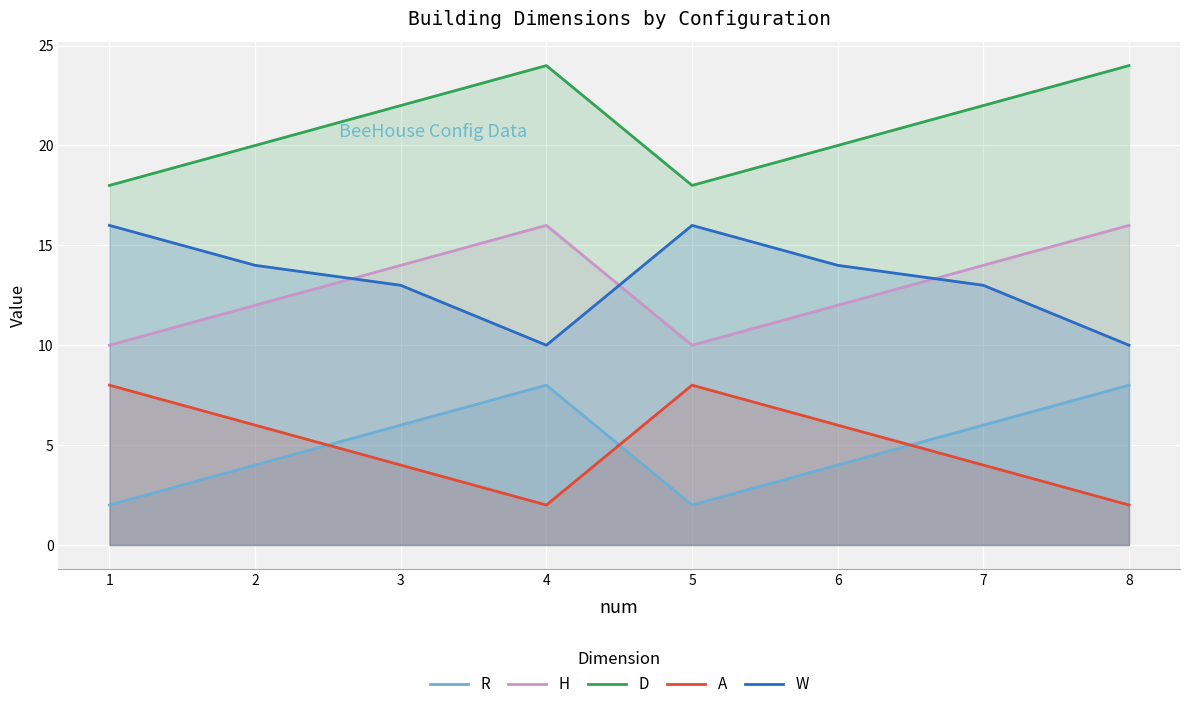

Is it true that A equals 4 at 7?

True